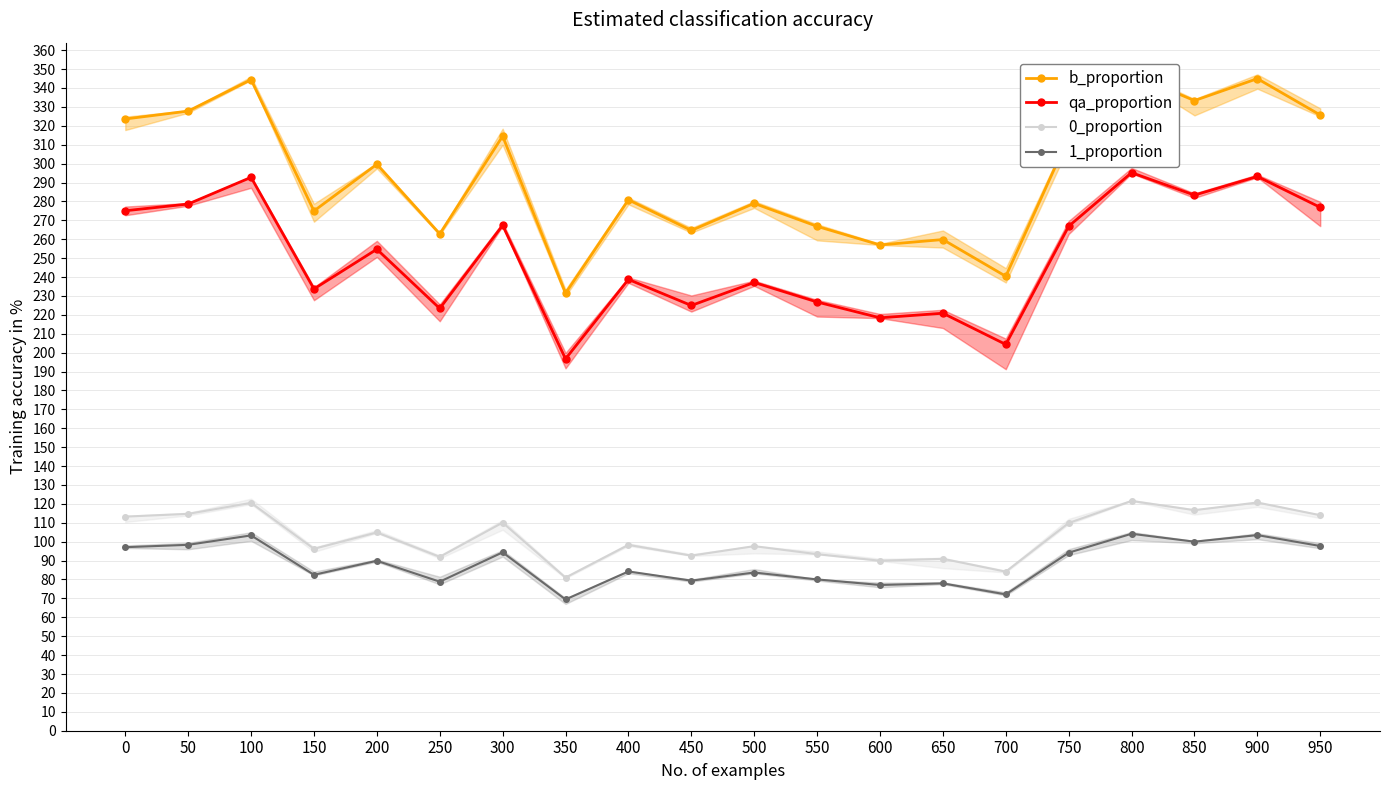

At how many categories does at least one series exceed 313?

9